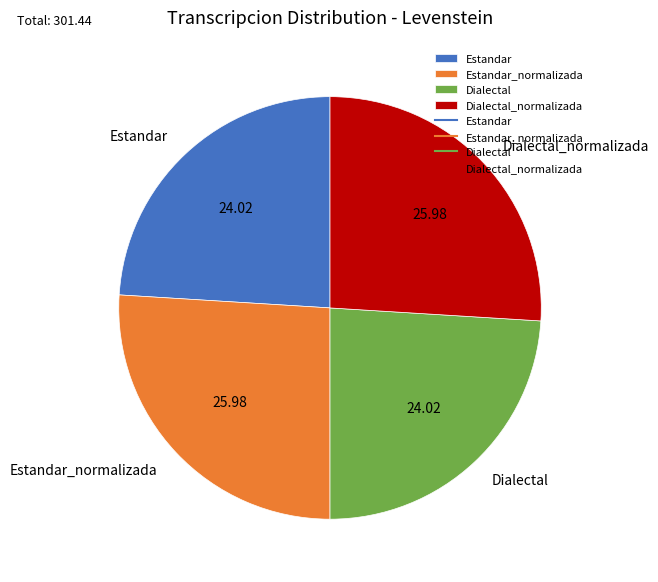

Does Dialectal_normalizada account for over 50% of the chart?

No